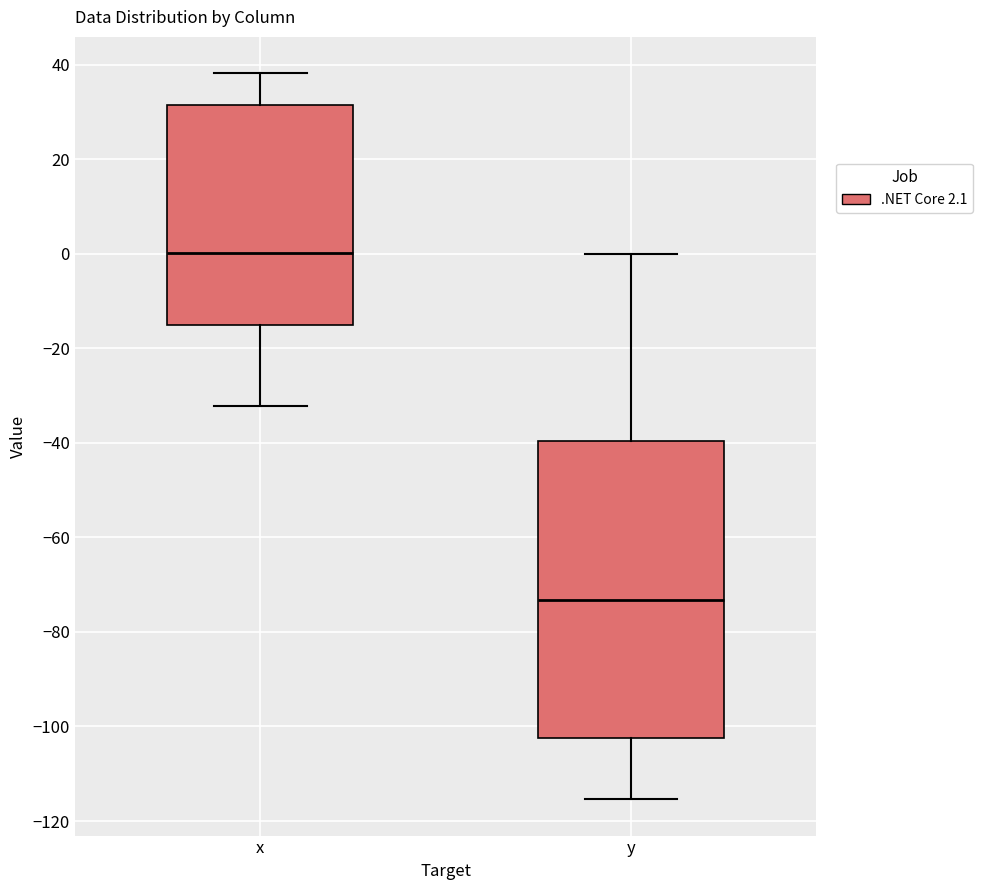

Reading left to right, read every box against the y-axis: the position of its median line, the range the box covers, and the ends of its whiskers. The values are not printed on the chart, so give them approximately, as read against the axis.

x: median 0, box -14 to 32, whiskers -32 to 38
y: median -74, box -102 to -40, whiskers -116 to 0